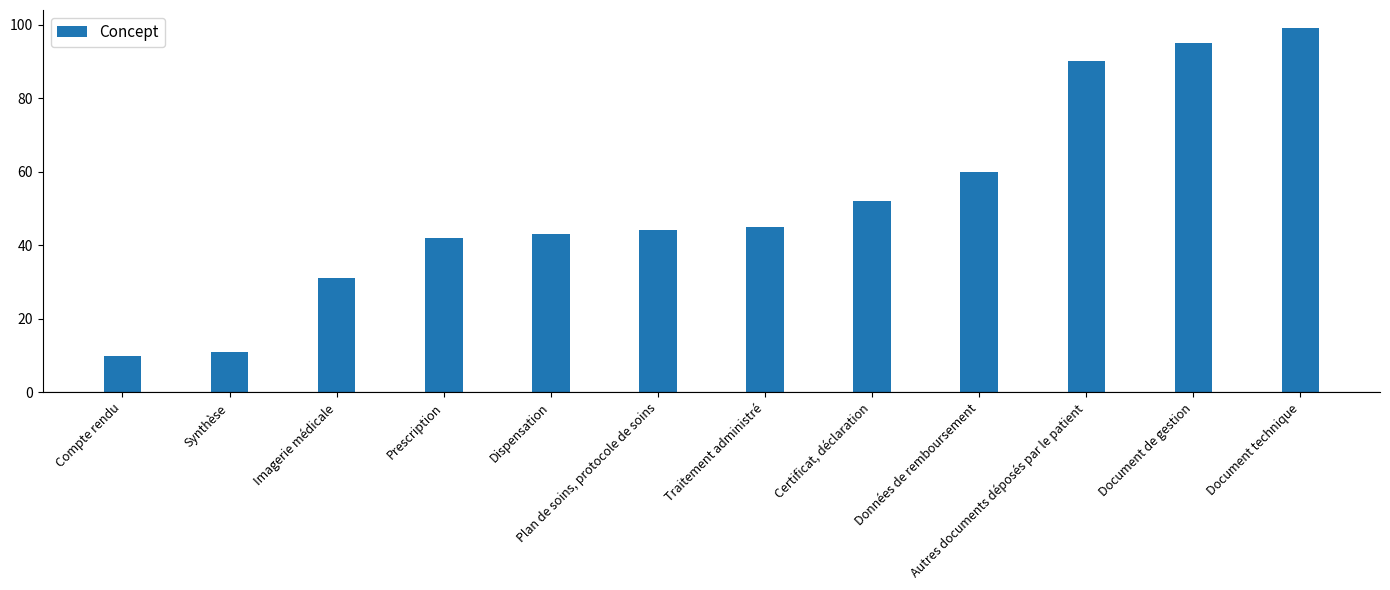

What position from the right is Document technique?

1